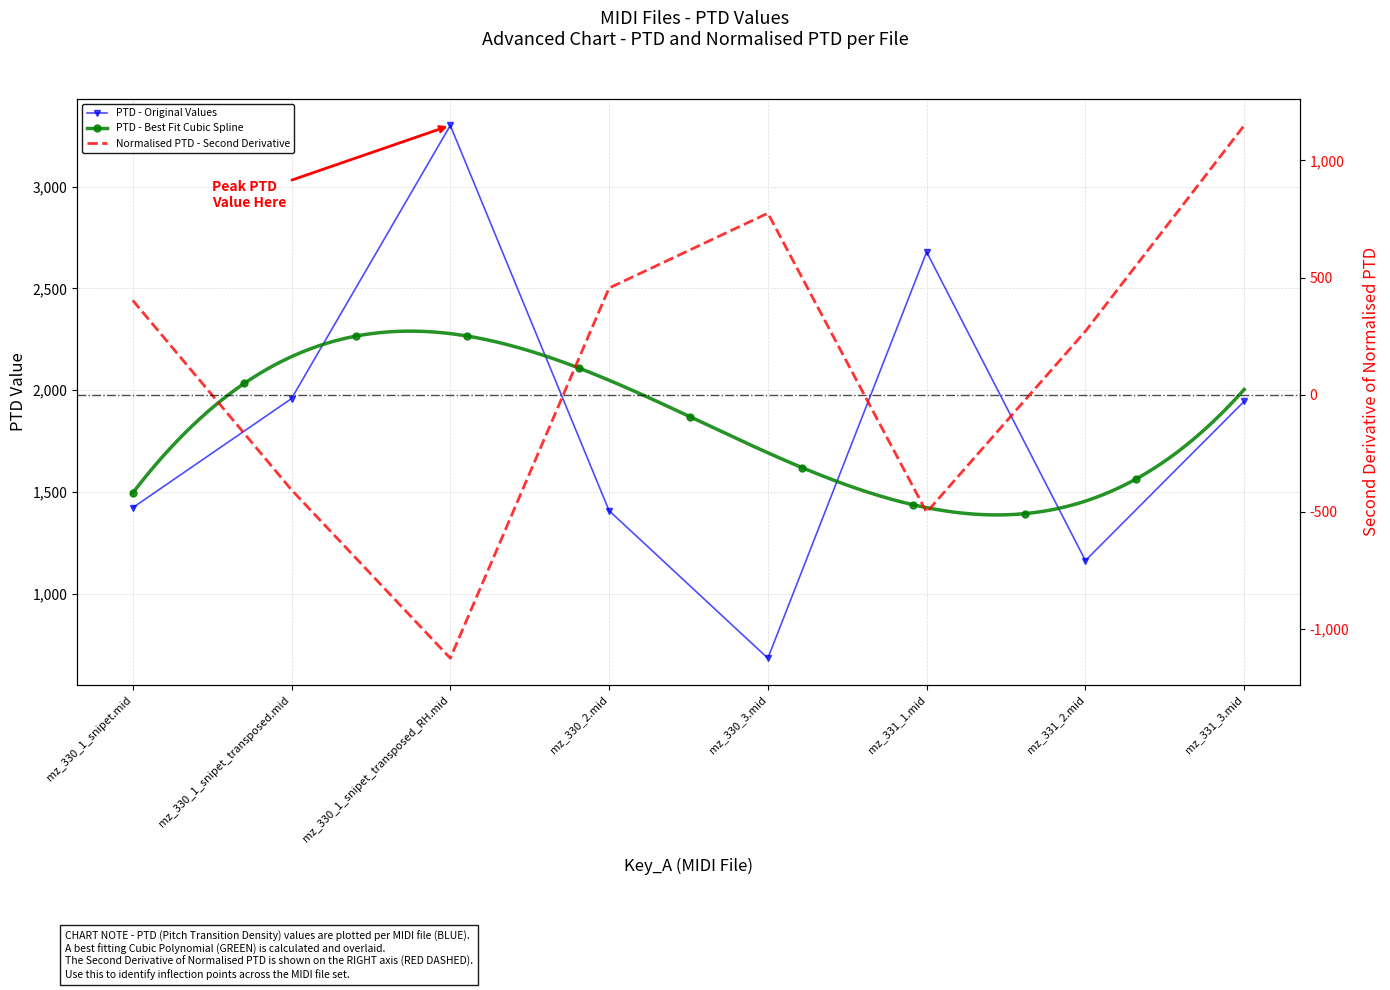

What is the label of the 8th point from the right?

mz_330_1_snipet.mid